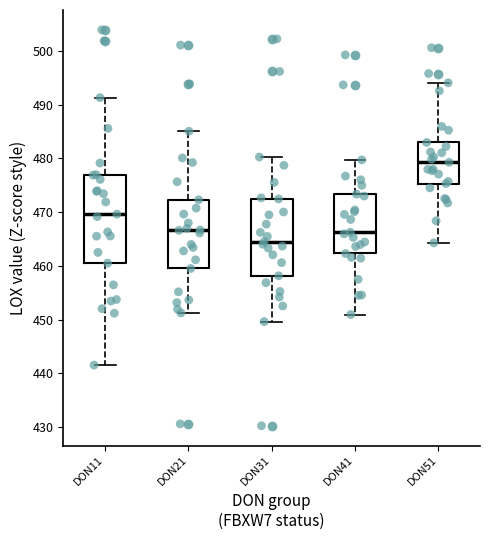

Which box has the highest median line?

DON51